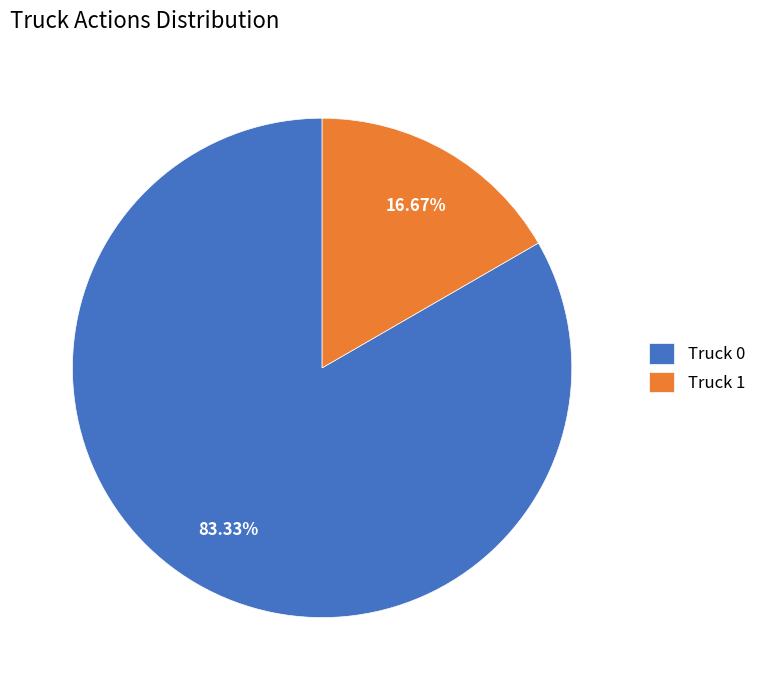

Count the number of slices in the pie.

2